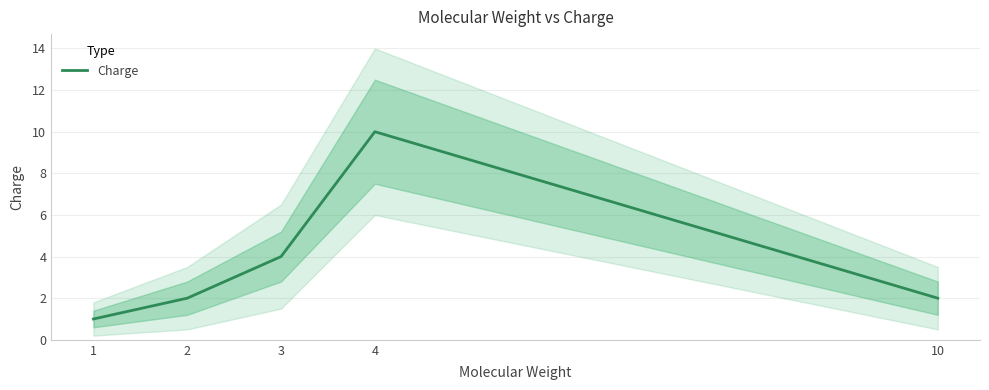

Where is the first local maximum?

4